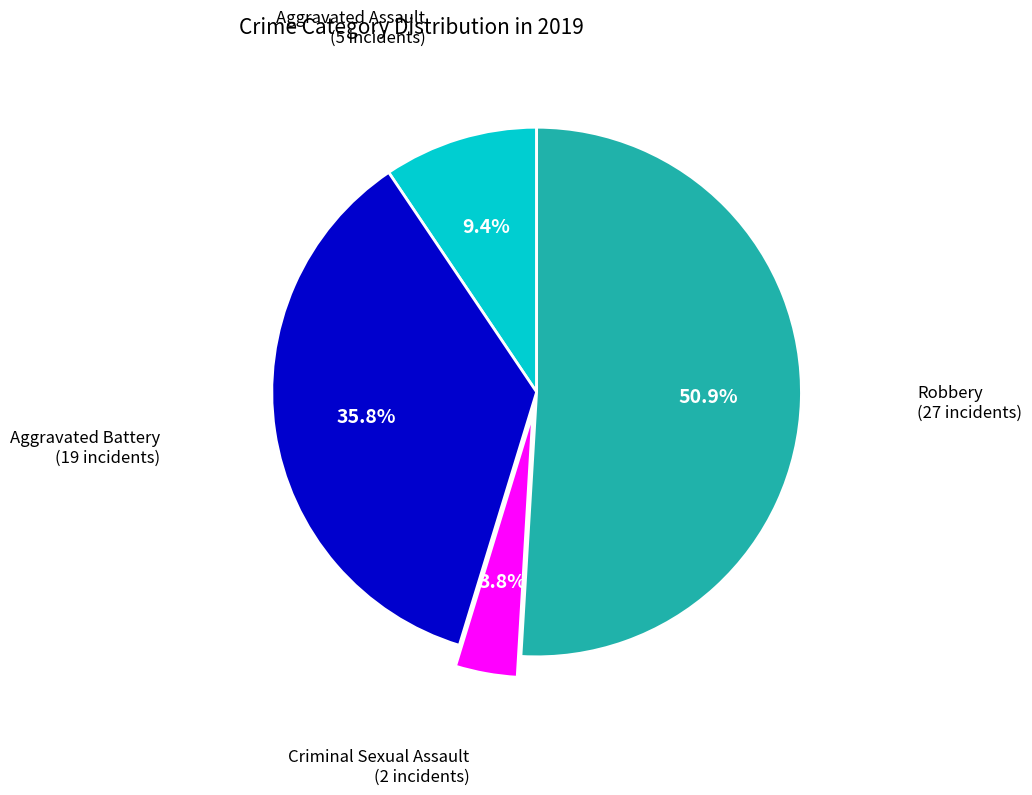

Is it true that Aggravated Assault is 2% of the pie?

False